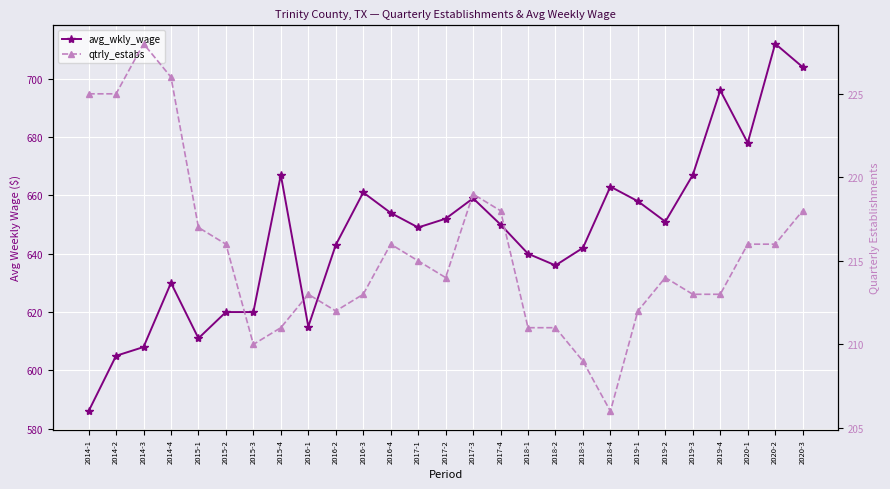

What is the difference between the second highest and minimum values in the qtrly_estabs series?

20